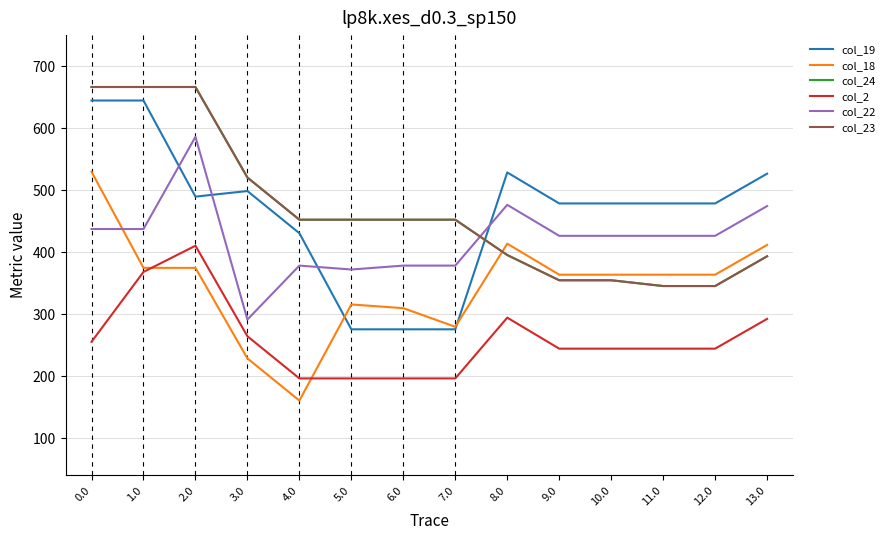

Does the chart have visible grid lines?

Yes